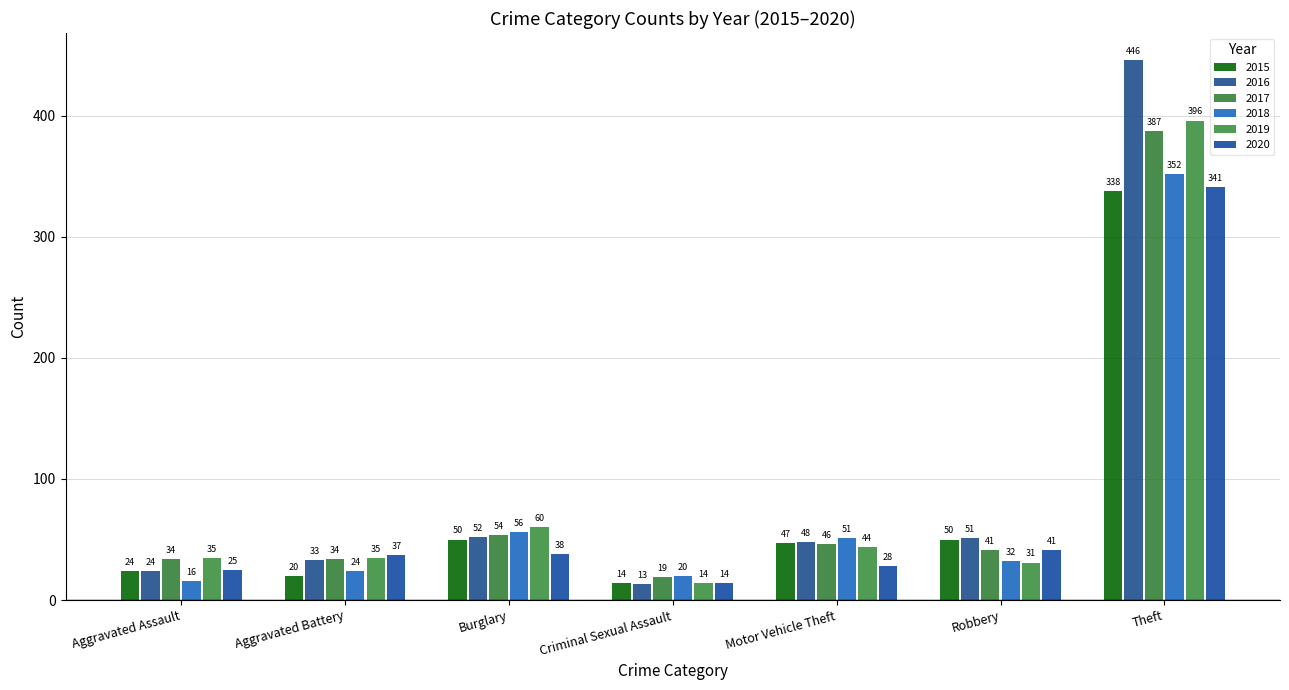

What are all the series names shown in the legend?

2015, 2016, 2017, 2018, 2019, 2020